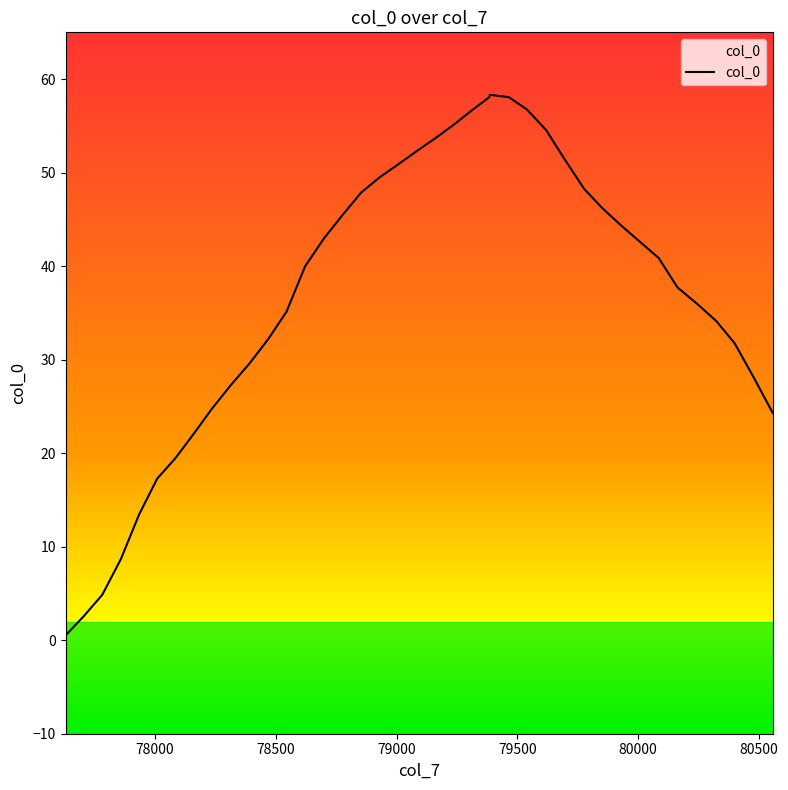

The chart shows a value of 10.5 at 34. True or false?

False